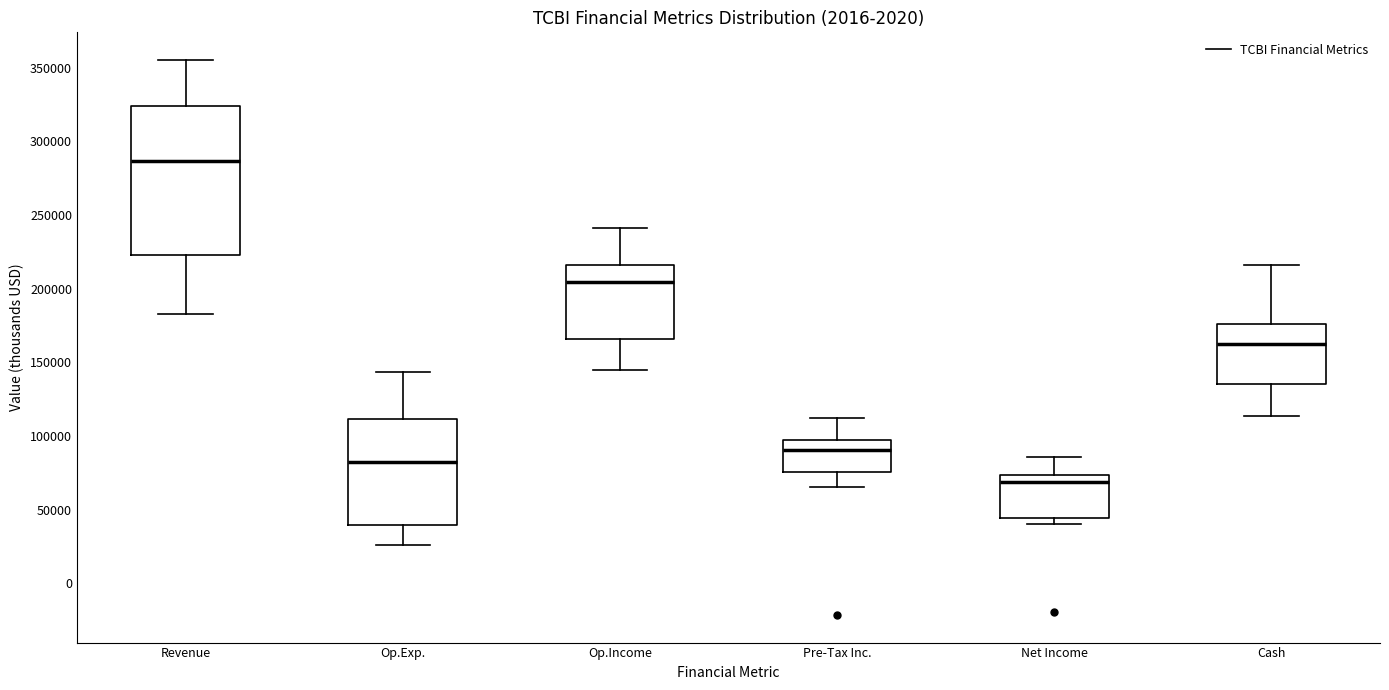

Reading left to right, read every box against the y-axis: the position of its median line, the range the box covers, and the ends of its whiskers. The values are not printed on the chart, so give them approximately, as read against the axis.

Revenue: median 285000, box 225000 to 325000, whiskers 185000 to 355000
Op.Exp.: median 80000, box 40000 to 110000, whiskers 25000 to 145000
Op.Income: median 205000, box 165000 to 215000, whiskers 145000 to 240000
Pre-Tax Inc.: median 90000, box 75000 to 95000, whiskers 65000 to 110000
Net Income: median 70000, box 45000 to 75000, whiskers 40000 to 85000
Cash: median 160000, box 135000 to 175000, whiskers 115000 to 215000